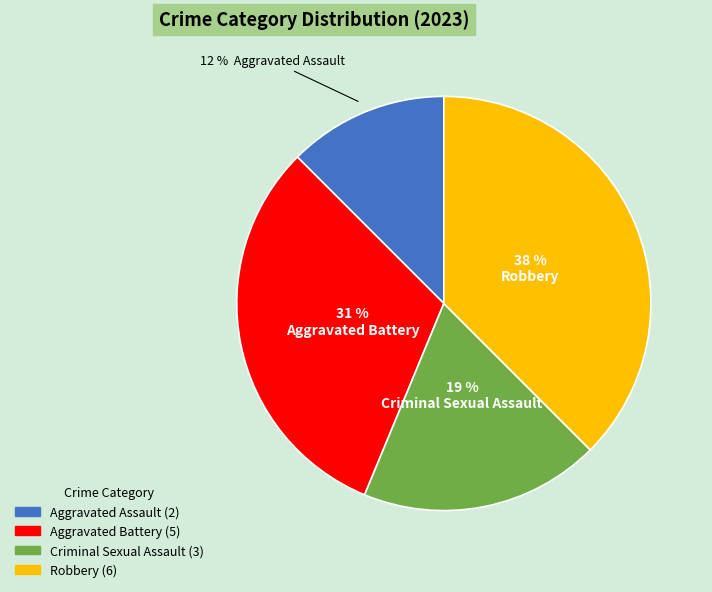

To the nearest percent, what is the average slice percentage?

25%